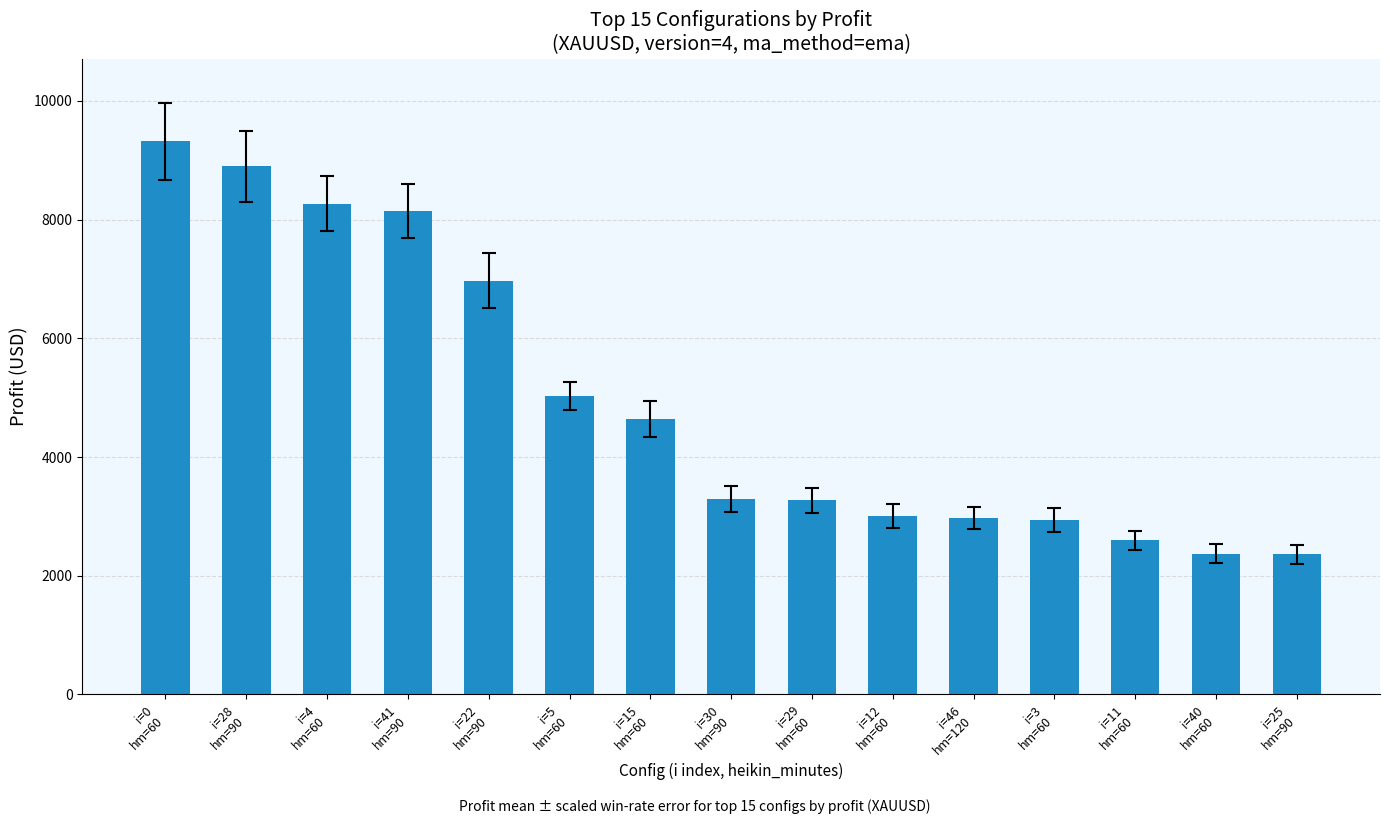

Where does the data first go above 3298?

i=0
hm=60